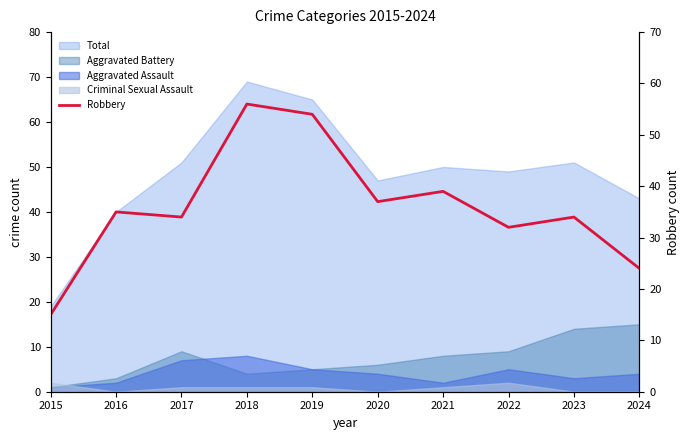

What is the smallest value displayed?

15